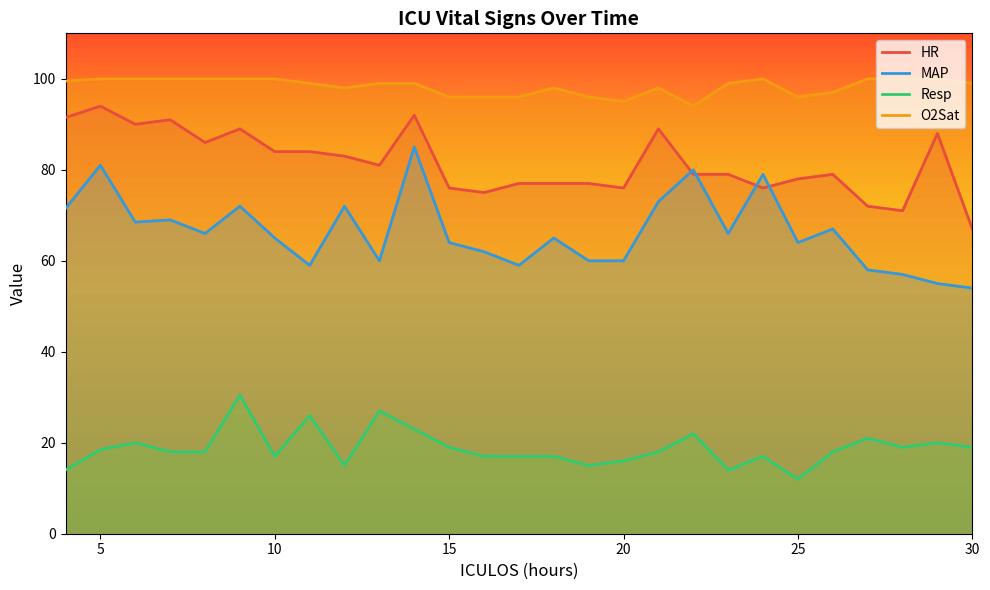

Which series has the largest total across all categories?

O2Sat